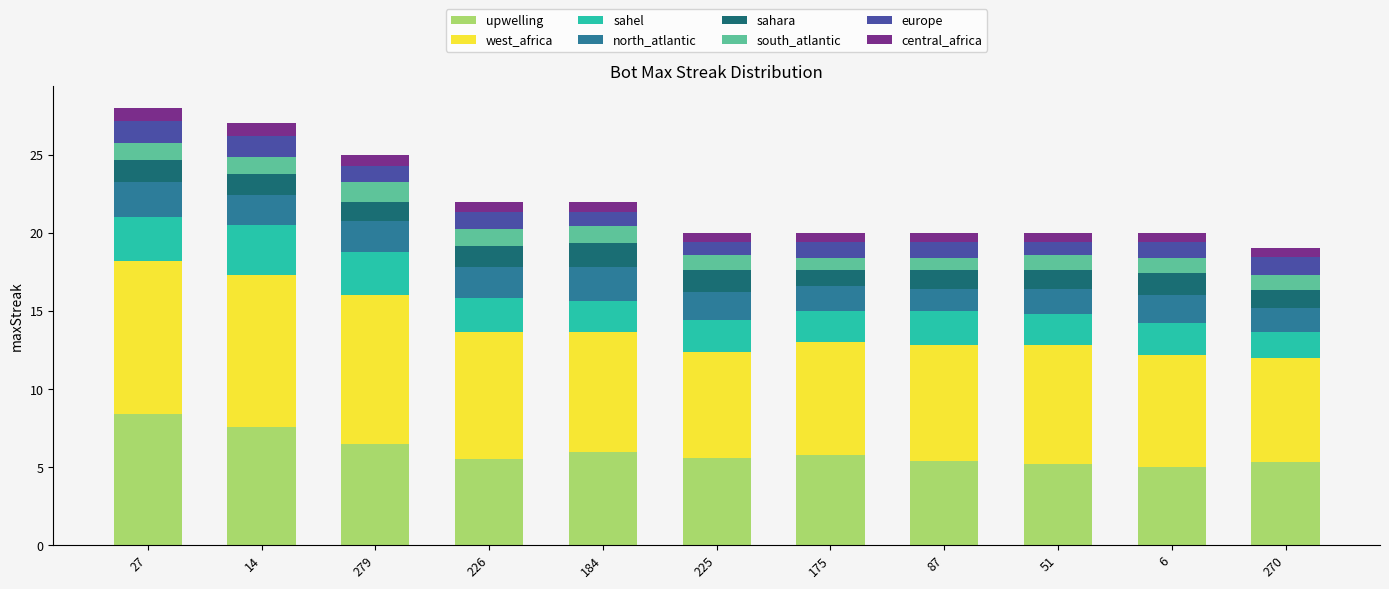

Are the bars grouped side by side (vs. stacked)?

No